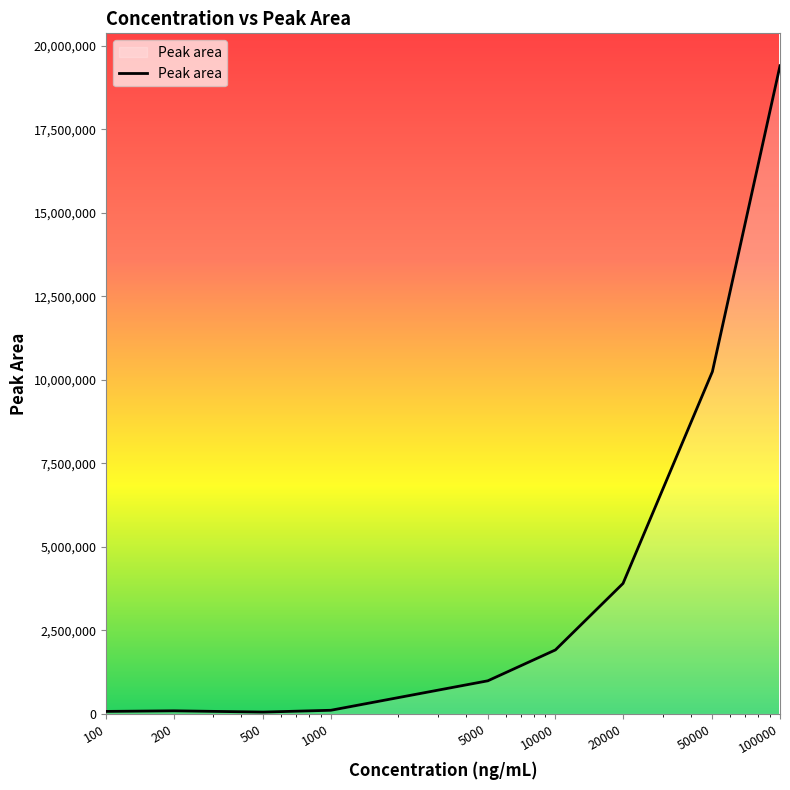

What is the maximum value shown in the chart?

19408238